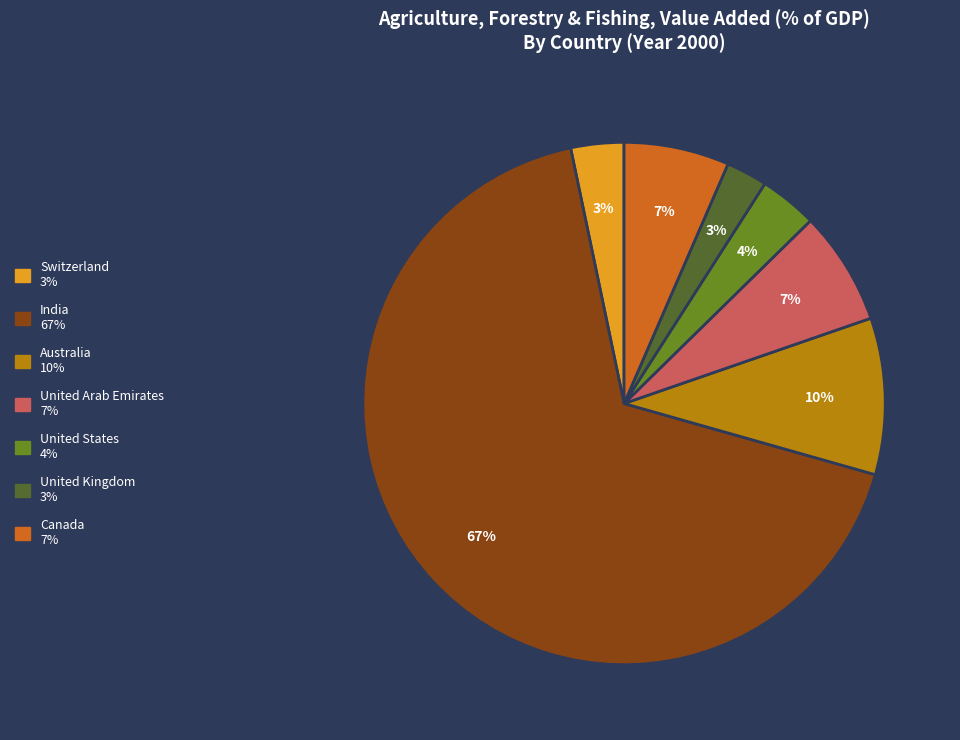

How many segments does this pie chart have?

7